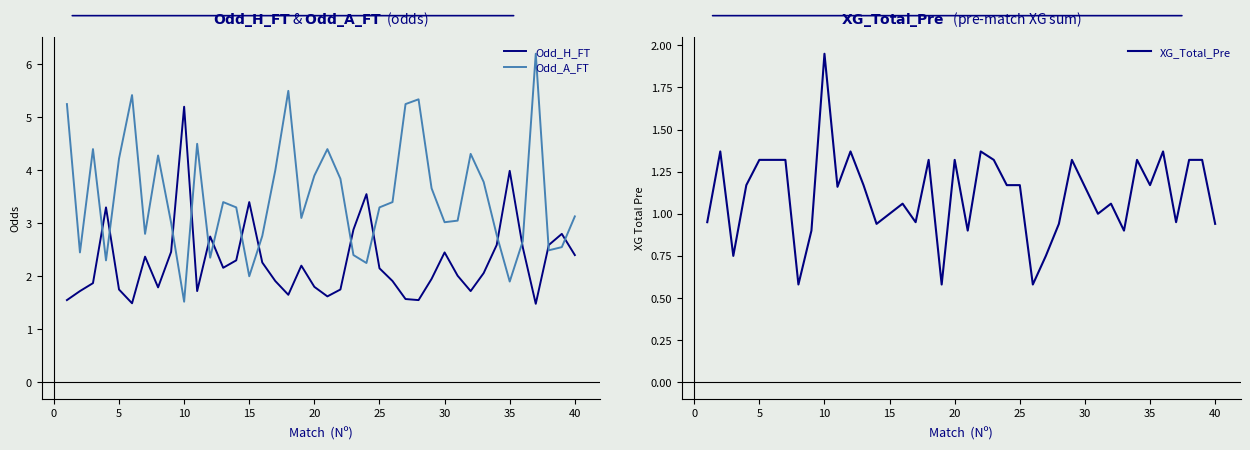

What is the value of the XG_Total_Pre point at the 37th from the left?

0.9